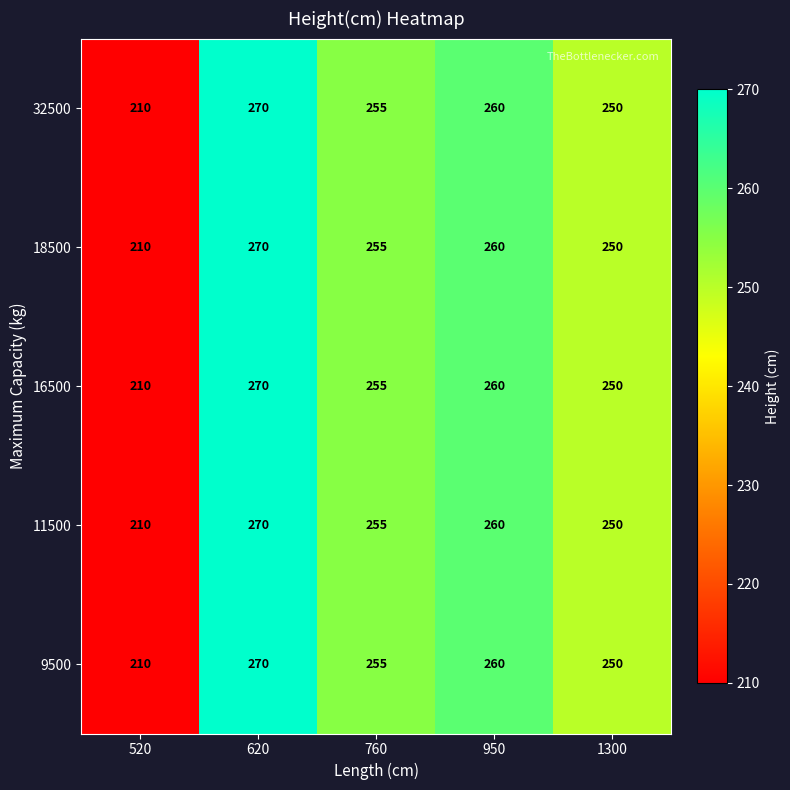

What is the sum of the 18500 values at 620 and 950?

530